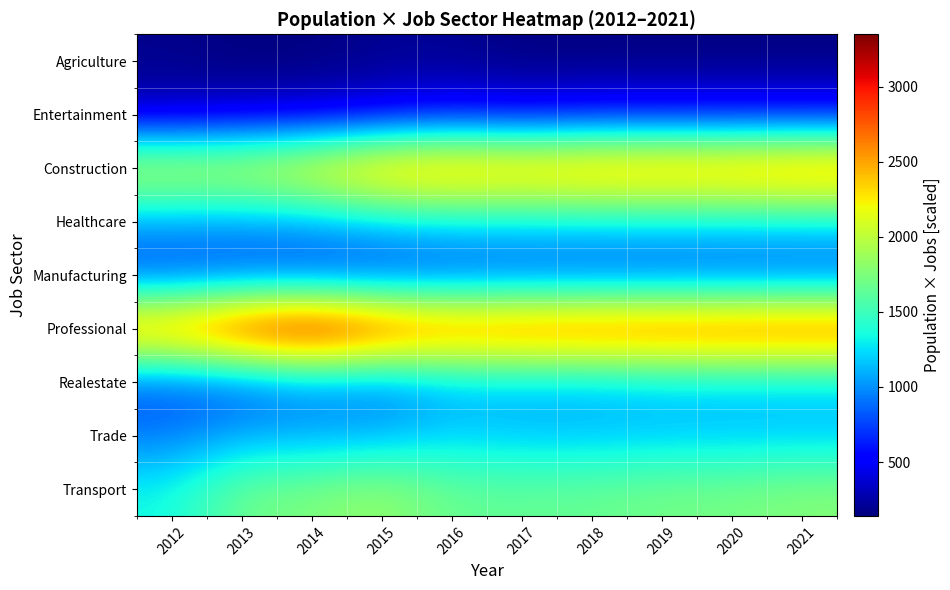

At how many categories does at least one series exceed 381?

10